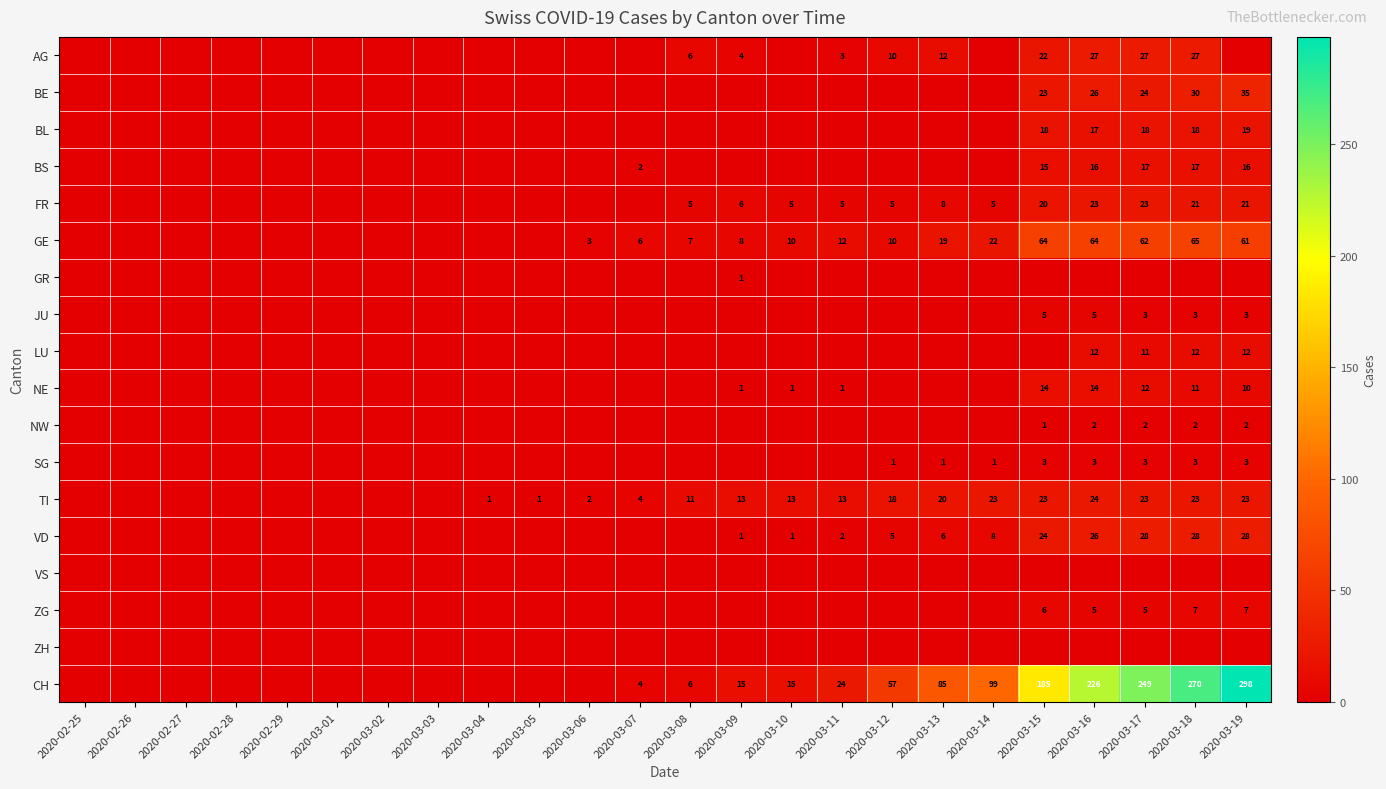

True or false: GE has a value of 61 at 2020-03-19.

True